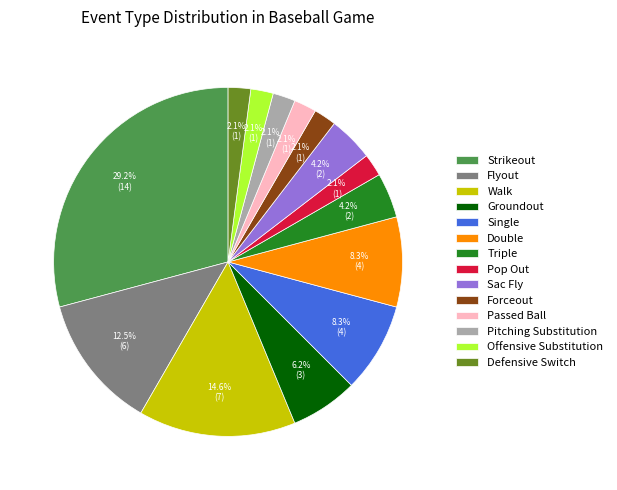

How much of the chart is everything except Strikeout?

70.8%